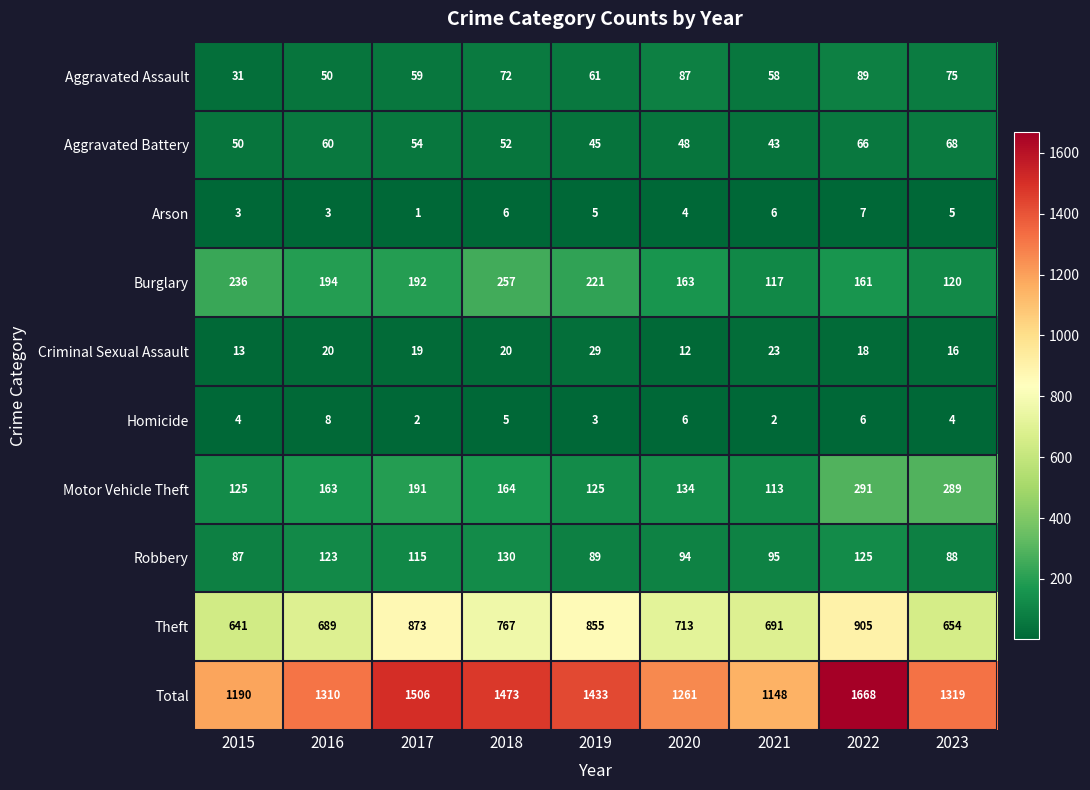

Where is Total nearest to the value 1408?

2019